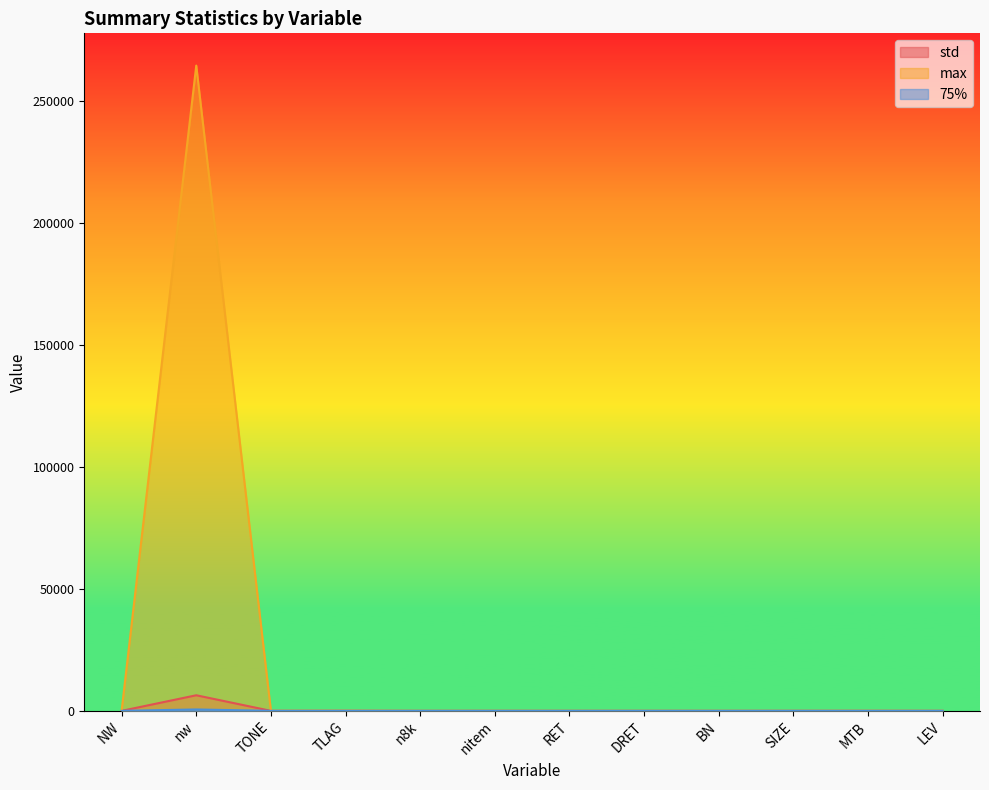

At how many categories does at least one series exceed 229801?

1